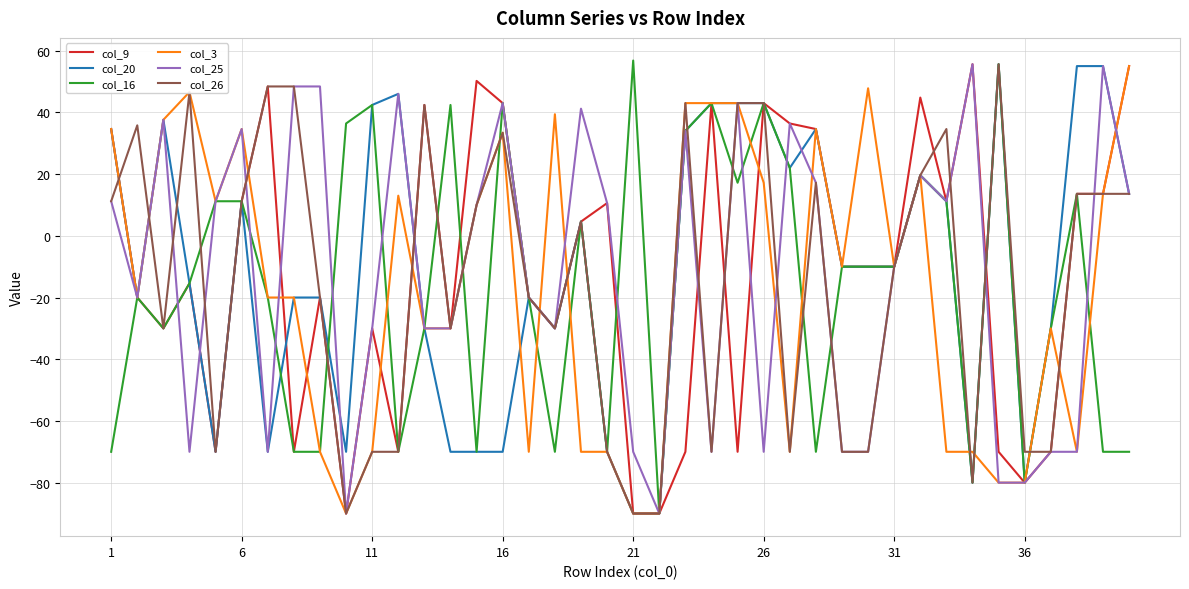

What is the difference between the maximum and minimum values in the col_9 series?

145.6